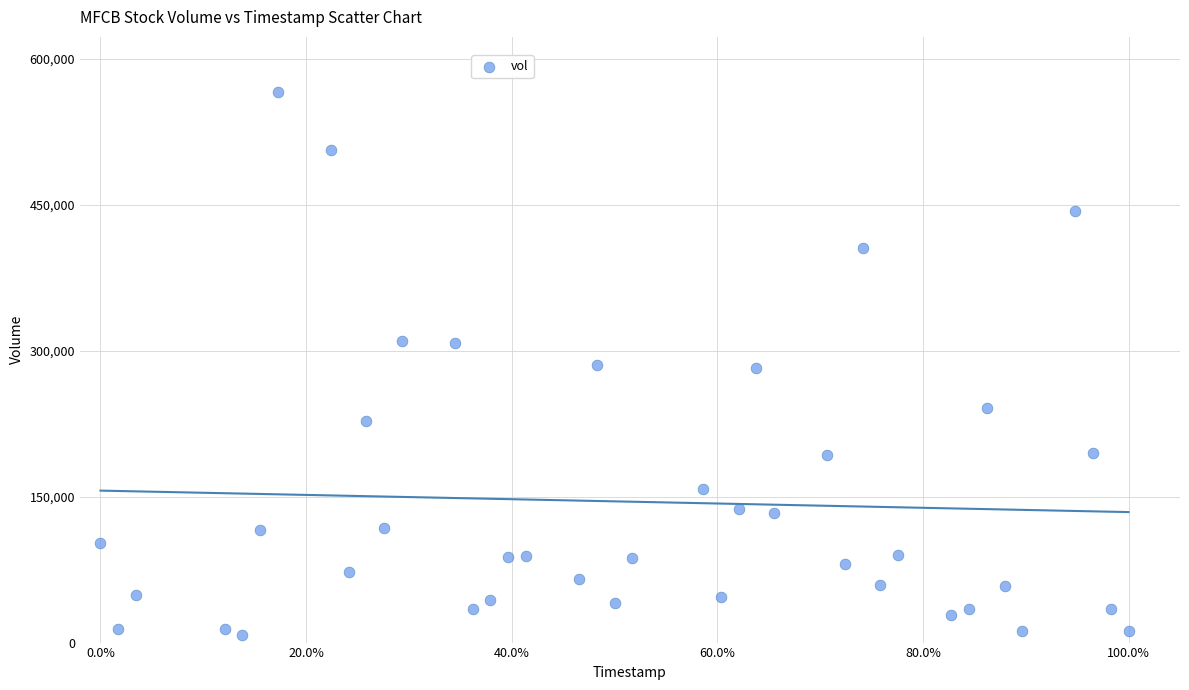

What is the range of Y values (max minus min)?

558032